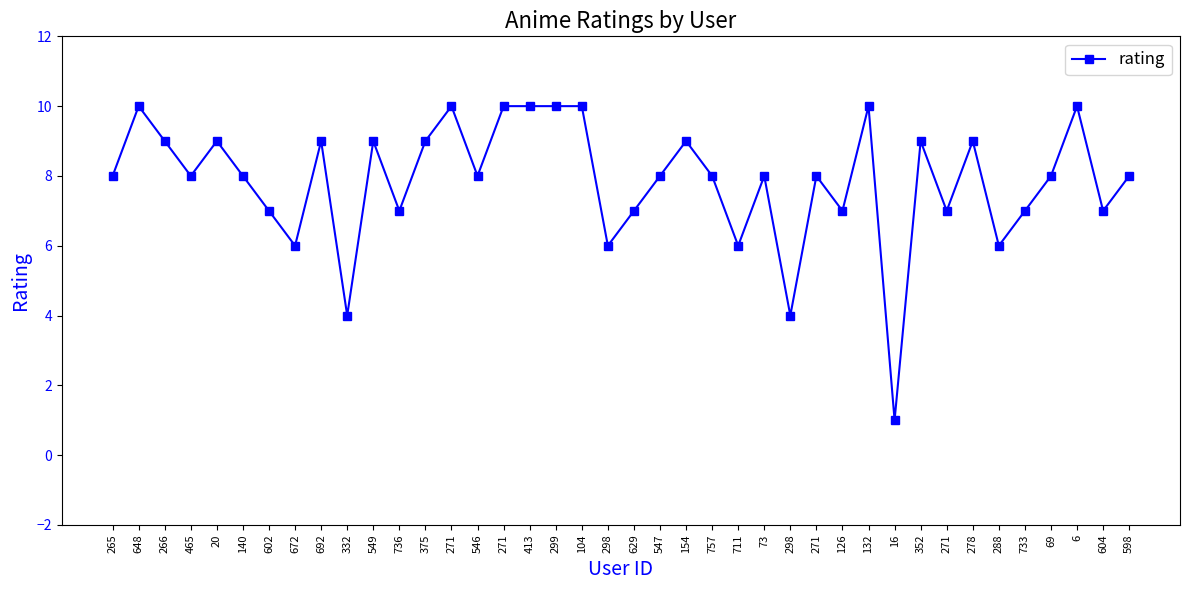

Rank the categories by value from lowest to highest.

16, 332, 298, 672, 298, 711, 288, 602, 736, 629, 126, 271, 733, 604, 265, 465, 140, 546, 547, 757, 73, 271, 69, 598, 266, 20, 692, 549, 375, 154, 352, 278, 648, 271, 271, 413, 299, 104, 132, 6